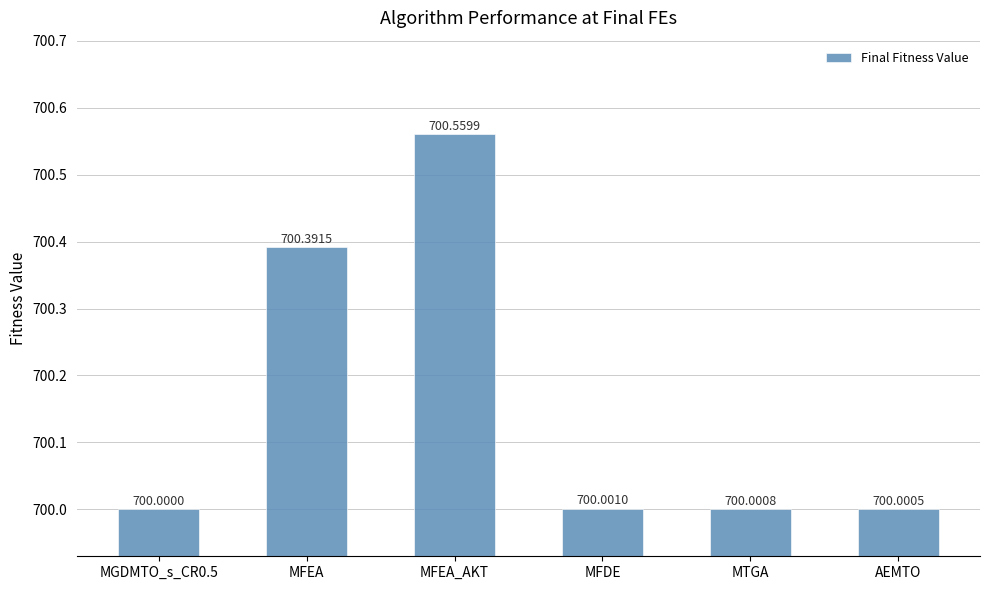

Are the bars grouped side by side (vs. stacked)?

No